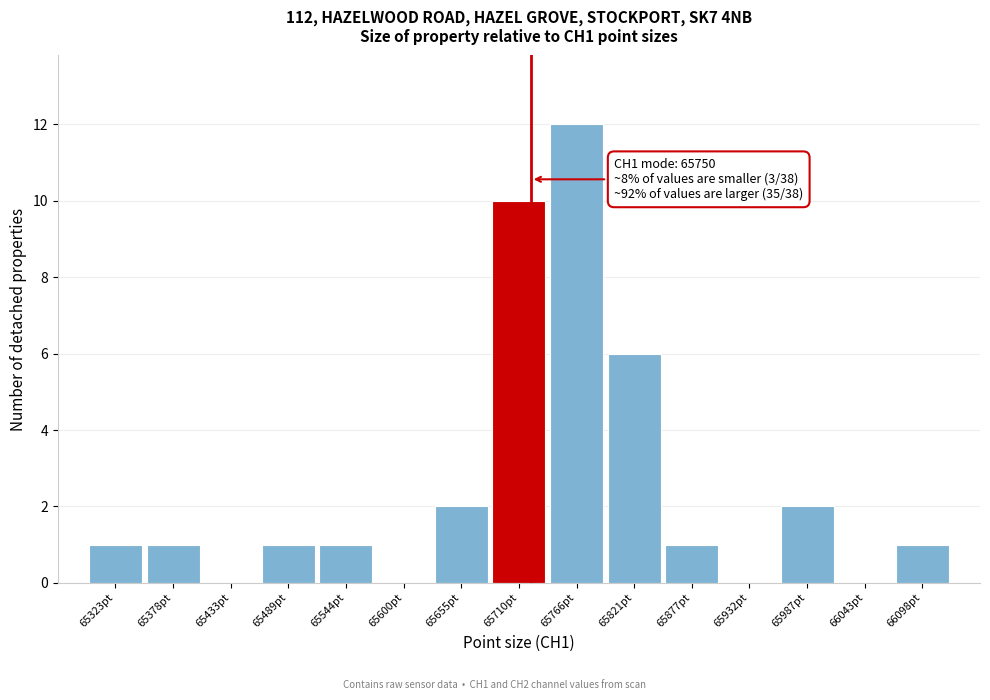

Reading right to left, list all the values displayed in this chart.

66098pt=1	66043pt=0	65987pt=2	65932pt=0	65877pt=1	65821pt=6	65766pt=12	65710pt=10	65655pt=2	65600pt=0	65544pt=1	65489pt=1	65433pt=0	65378pt=1	65323pt=1